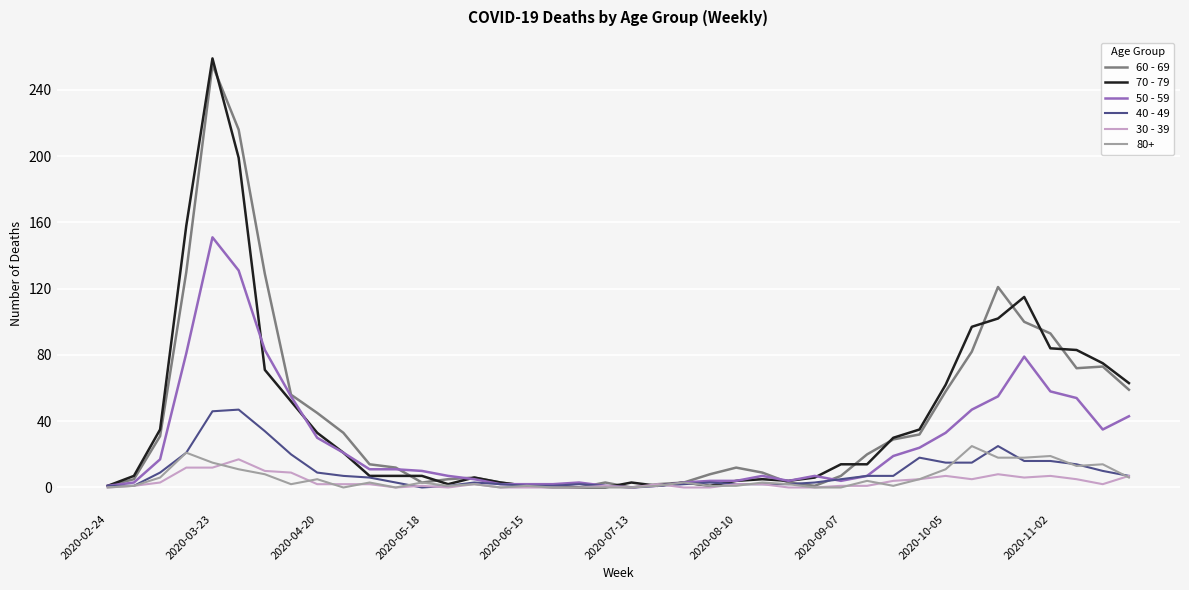

What are all the series names shown in the legend?

60 - 69, 70 - 79, 50 - 59, 40 - 49, 30 - 39, 80+